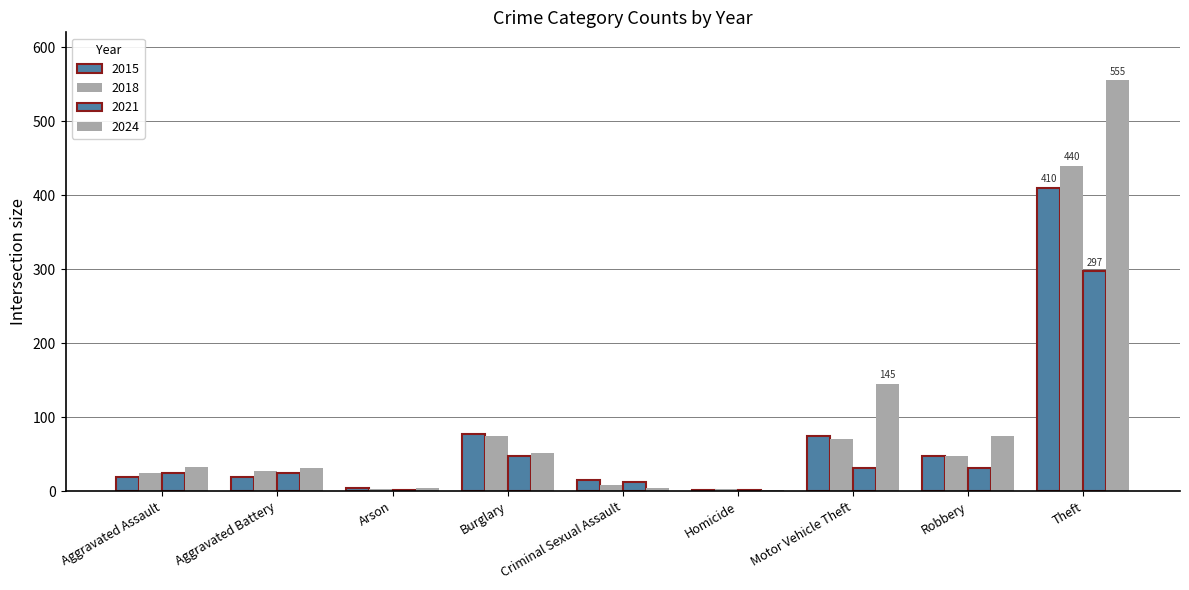

How many groups of bars are there?

9